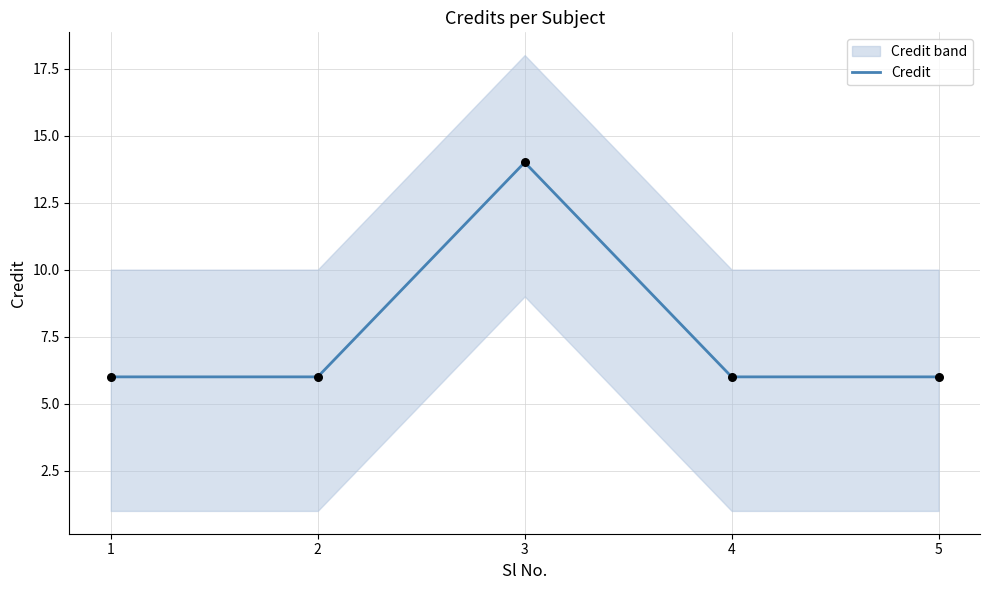

What is the ratio of the value at 4 to the value at 3?

0.4